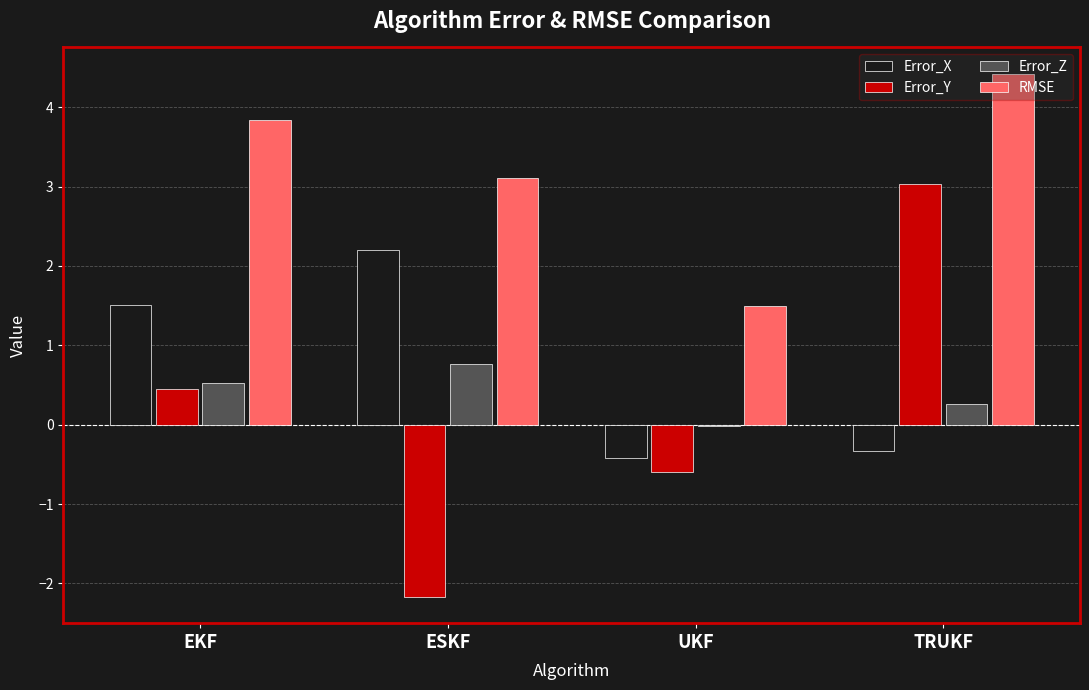

What is the sum of all Error_Y values?

0.7